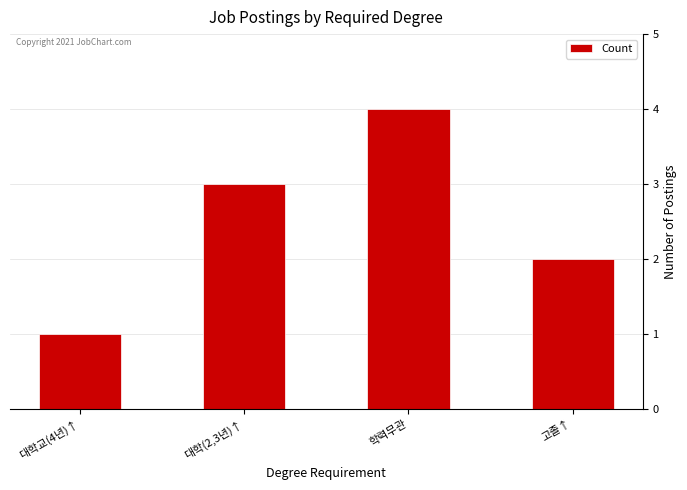

Read the value at 대학교(4년)↑.

1